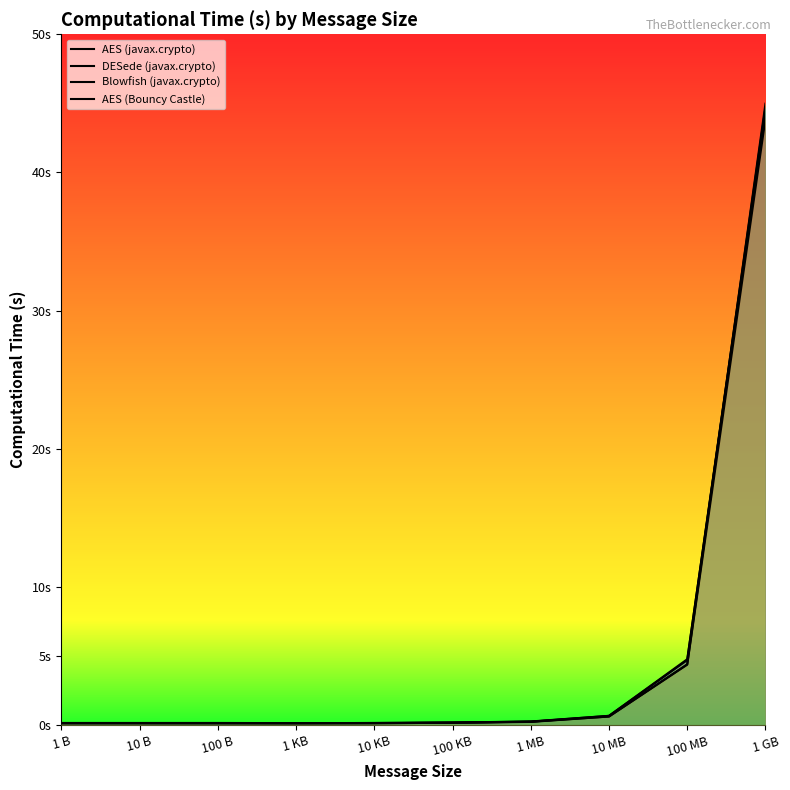

What is the label of the 7th point from the right?

1 KB